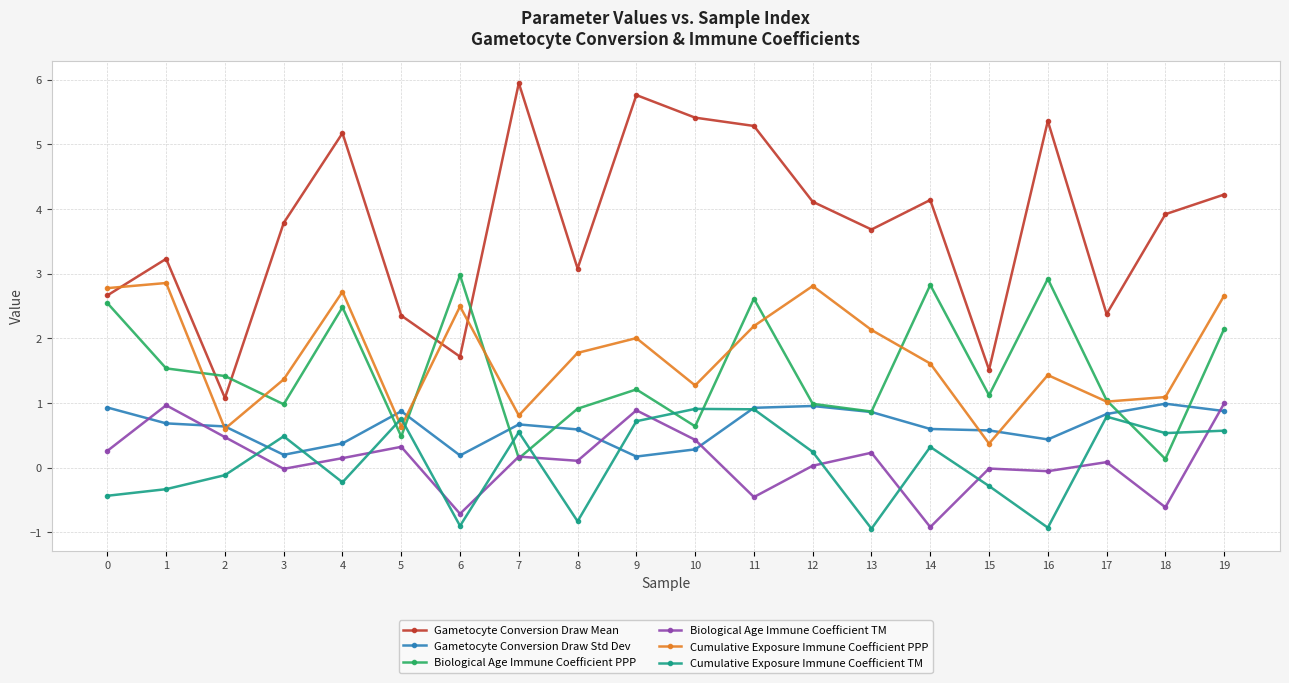

What is the difference between the Gametocyte Conversion Draw Std Dev values at 14 and 4?

0.2